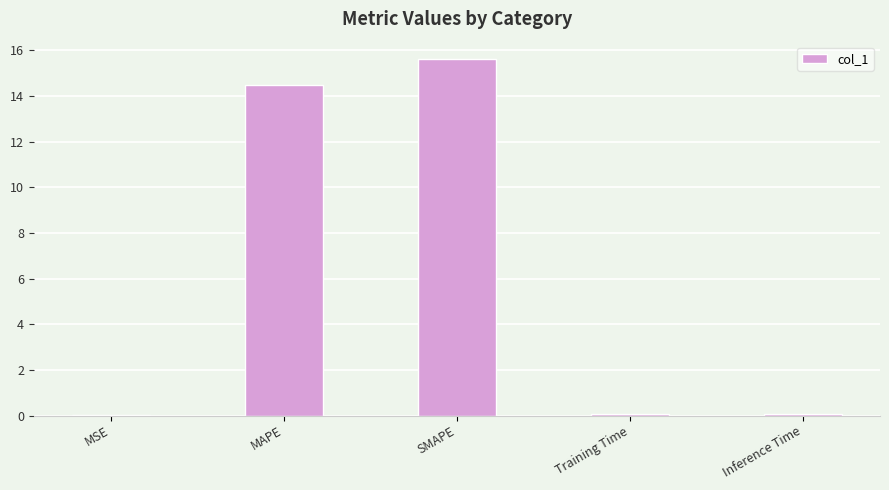

At which category does the chart reach its peak across all series?

SMAPE